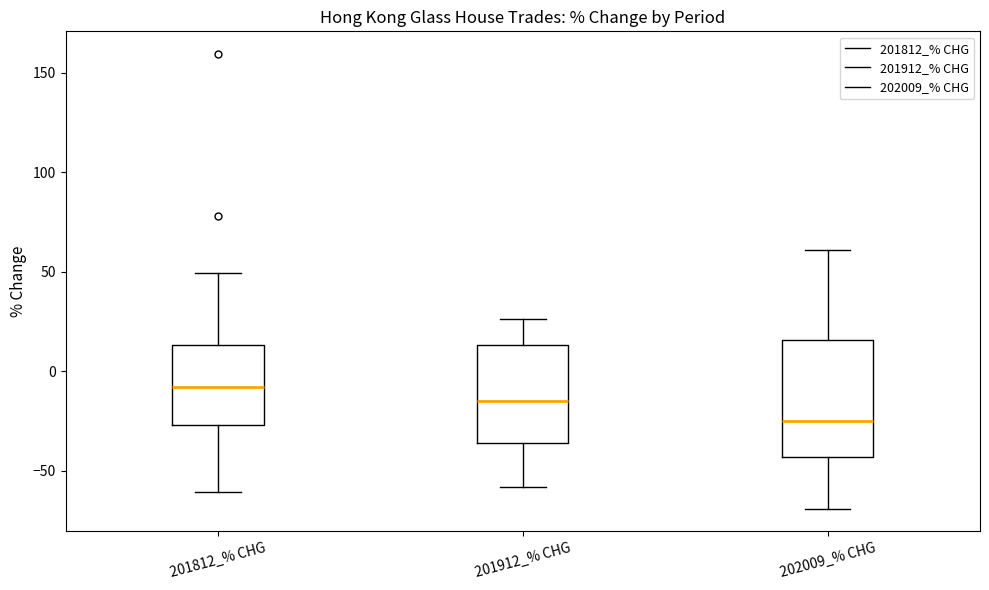

Reading left to right, read every box against the y-axis: the position of its median line, the range the box covers, and the ends of its whiskers. The values are not printed on the chart, so give them approximately, as read against the axis.

201812_% CHG: median -10, box -25 to 15, whiskers -60 to 50
201912_% CHG: median -15, box -35 to 15, whiskers -60 to 25
202009_% CHG: median -25, box -45 to 15, whiskers -70 to 60